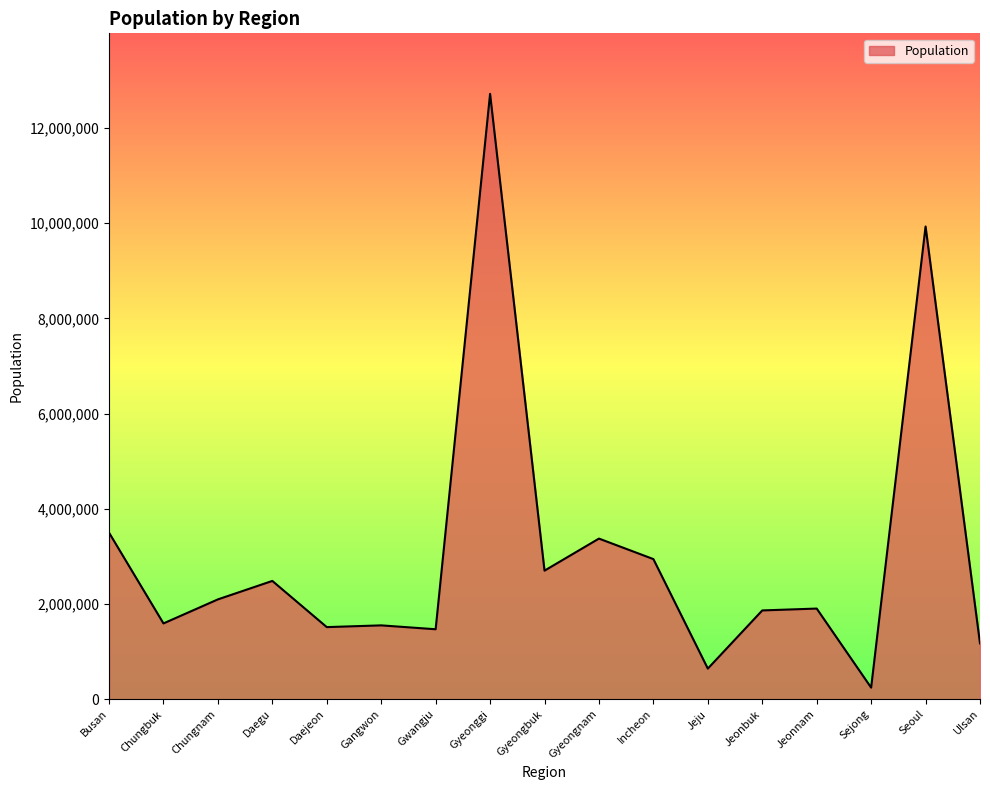

Which label corresponds to the largest value in the chart?

Gyeonggi